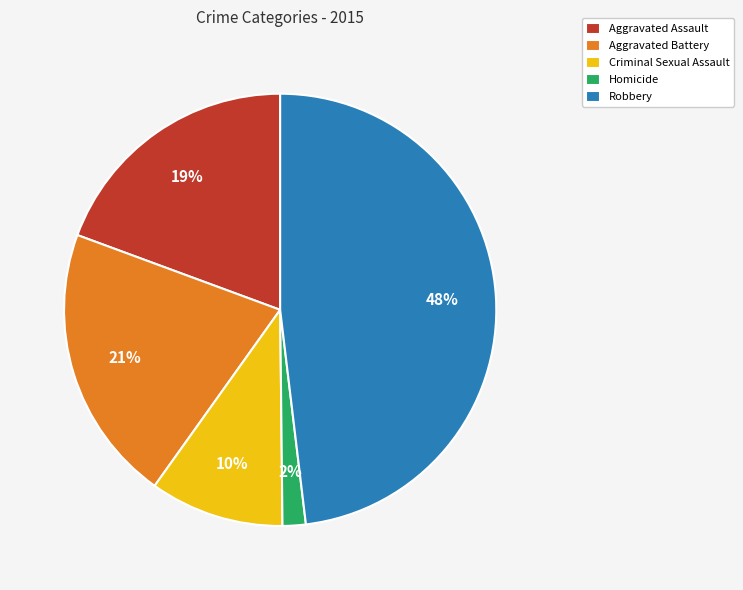

To the nearest percent, what is the difference between the largest and smallest slice percentages?

46%